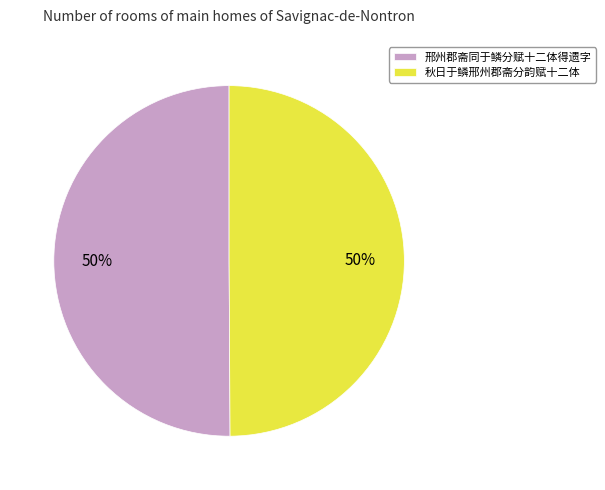

Is it true that 秋日于鳞邢州郡斋分韵赋十二体 is 50% of the pie?

True